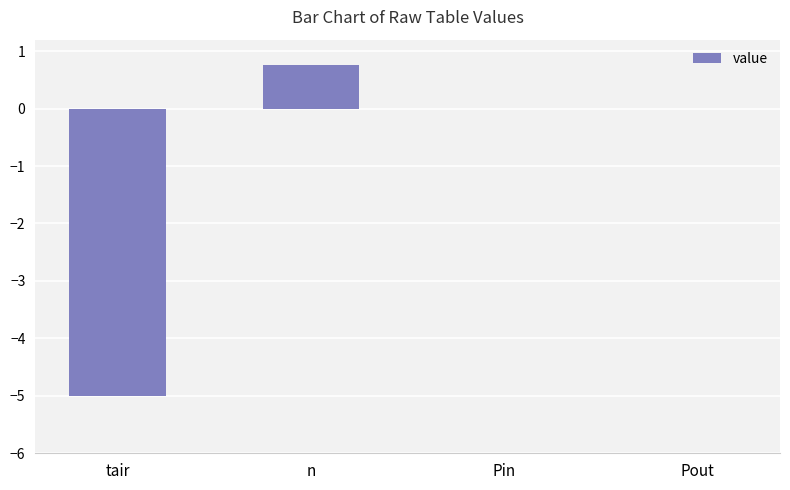

Are the bars grouped side by side (vs. stacked)?

No